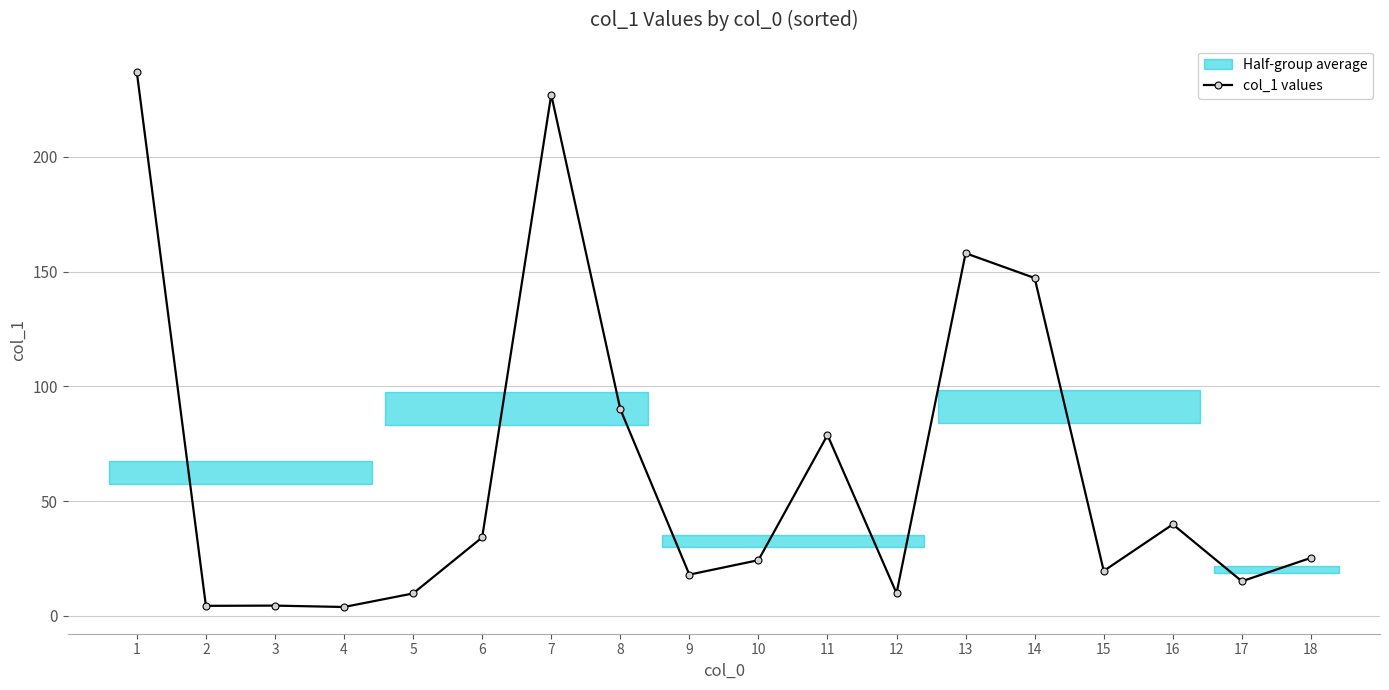

List the labels in order of value, smallest first.

4, 2, 3, 5, 12, 17, 9, 15, 10, 18, 6, 16, 11, 8, 14, 13, 7, 1